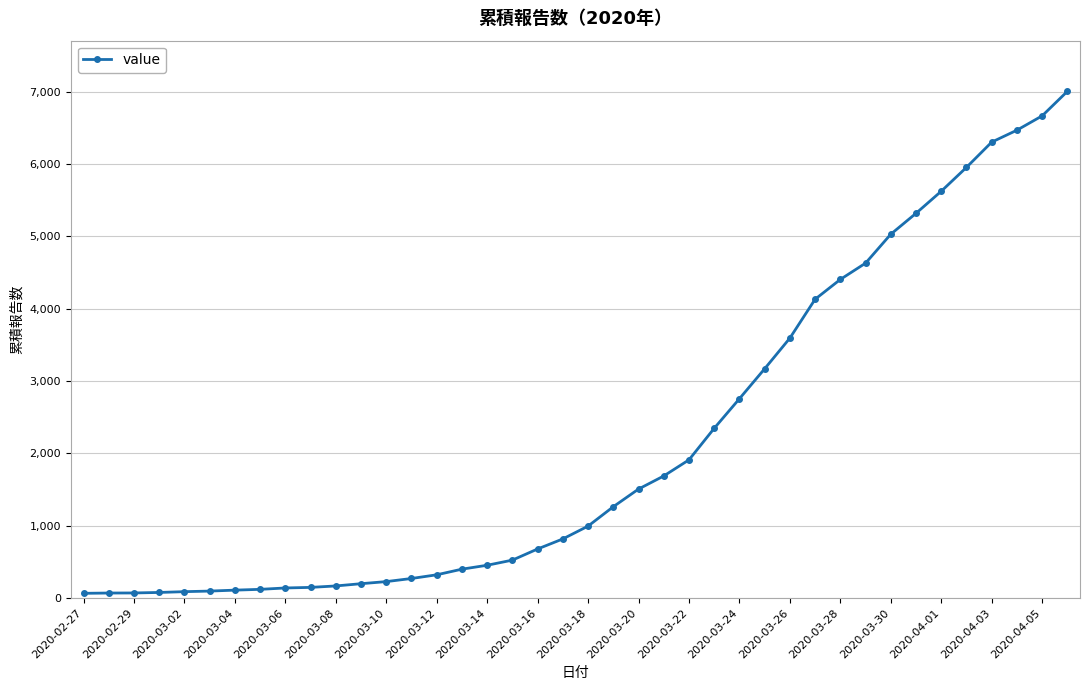

Which label corresponds to the smallest value in the chart?

2020-02-27